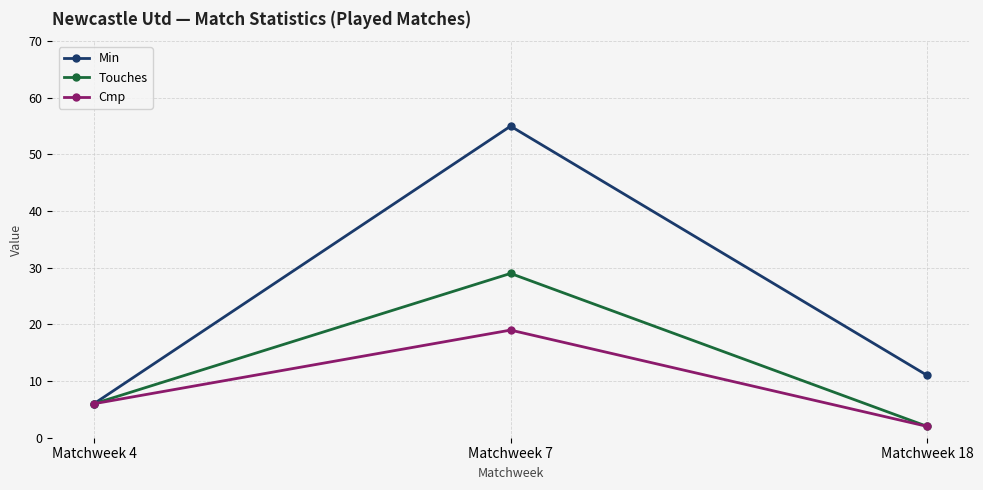

The Touches series shows 41 at Matchweek 7. True or false?

False